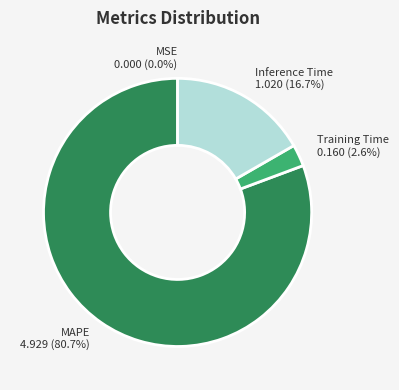

What is the largest slice in the pie chart?

MAPE